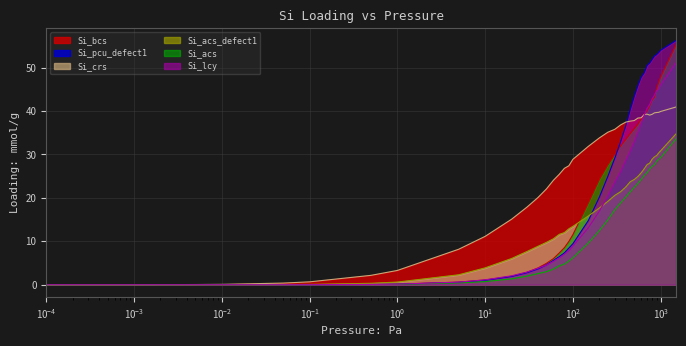

How many data points in Si_acs are less than 11?

19